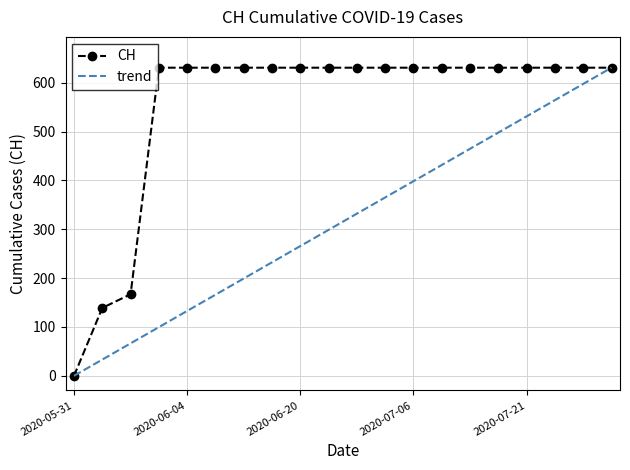

Is it true that the value at 2020-06-24 is 1112?

False